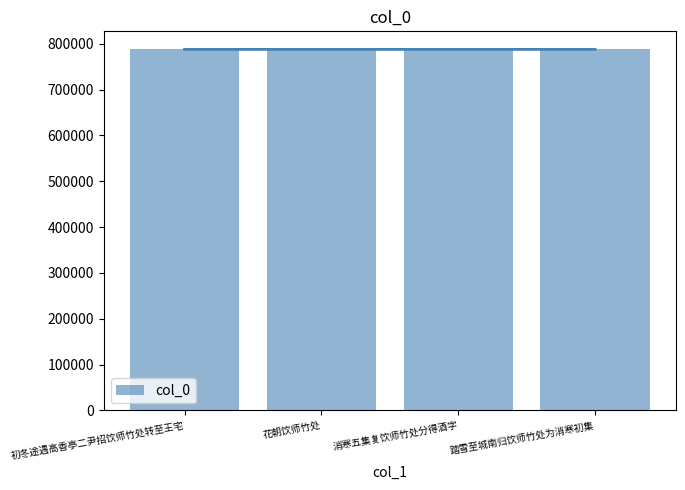

Reading left to right, what are all the values shown in this chart?

787564	787592	787576	787569